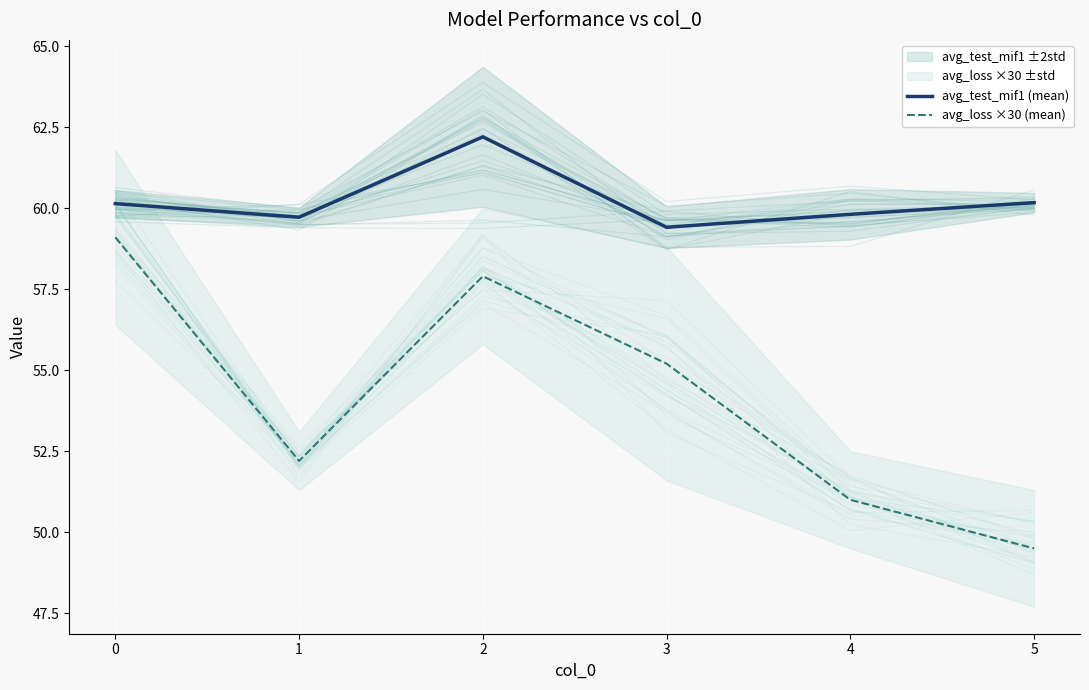

Reading right to left, extract all data points from this chart.

avg_test_mif1 (mean): 60.2	59.8	59.4	62.2	59.7	60.1
avg_loss ×30 (mean): 49.5	51.0	55.2	57.9	52.2	59.1